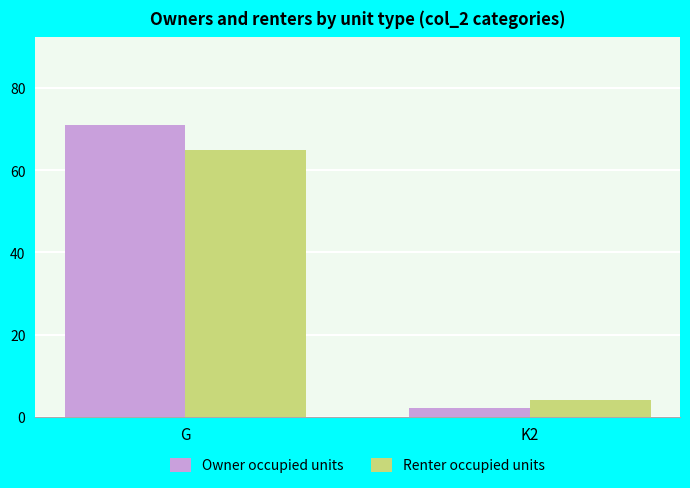

The Owner occupied units series shows 71 at G. True or false?

True